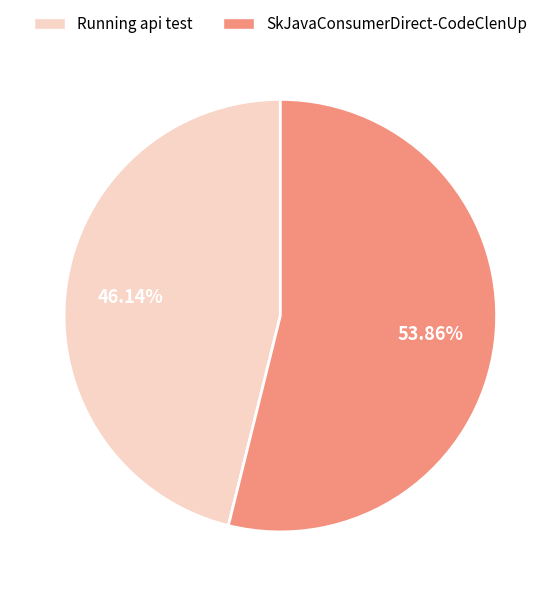

Does Running api test represent more than half of the total?

No